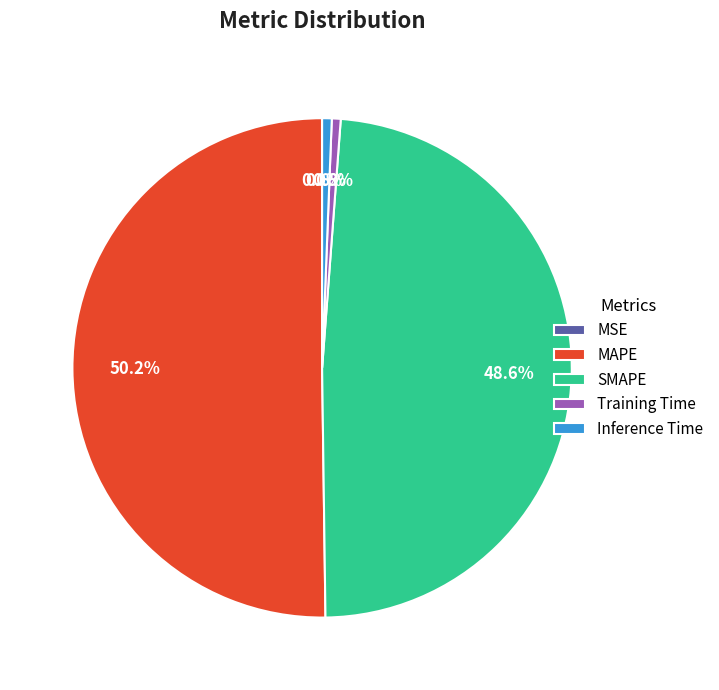

Is the sum of Training Time and SMAPE greater than half?

No